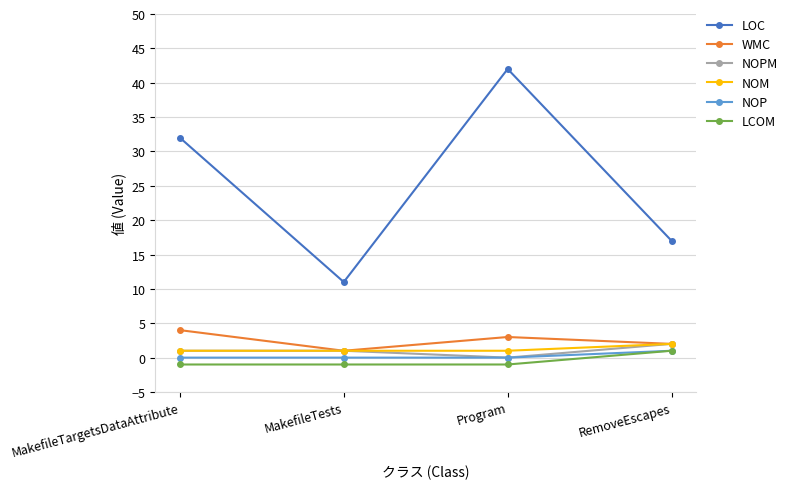

What is the label of the 3rd point from the right?

MakefileTests